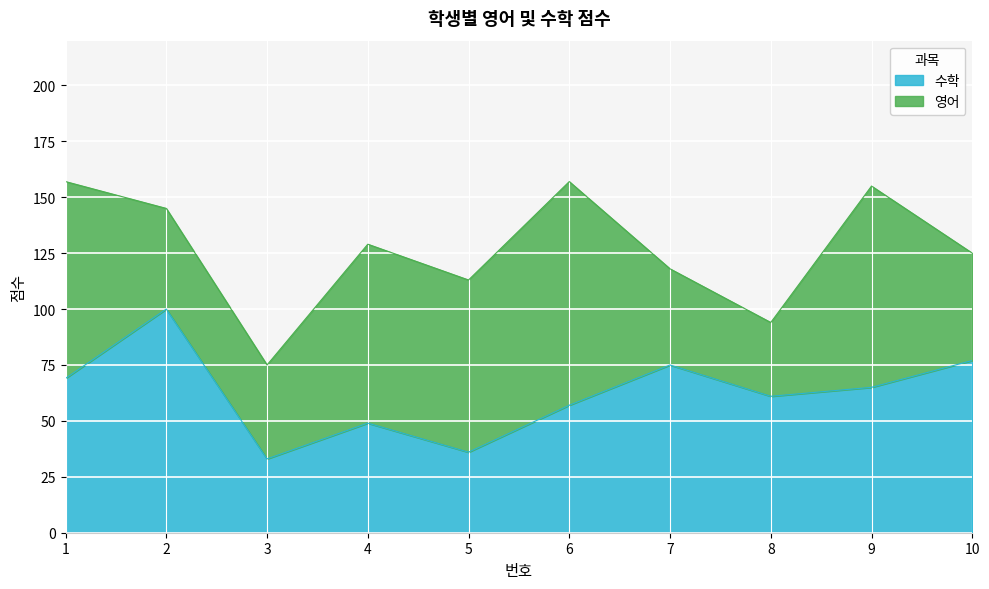

Where is the data nearest to the value 66?

9